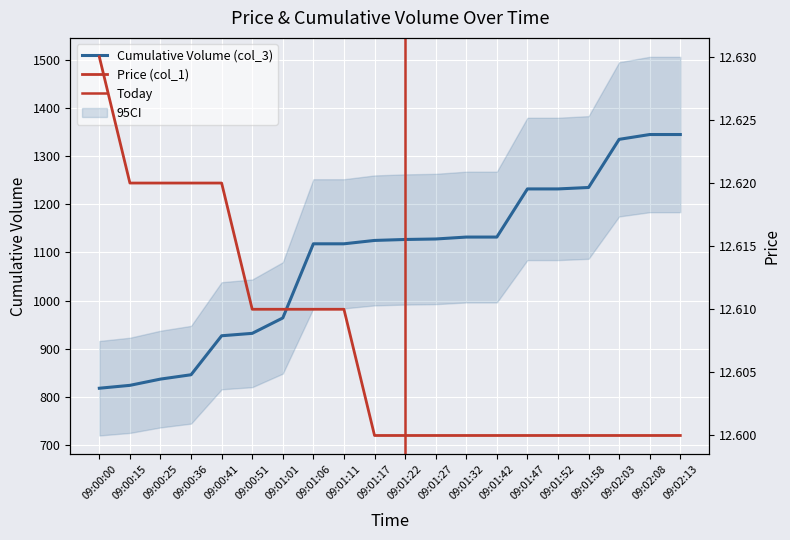

What is the label of the 2nd point from the left?

09:00:15